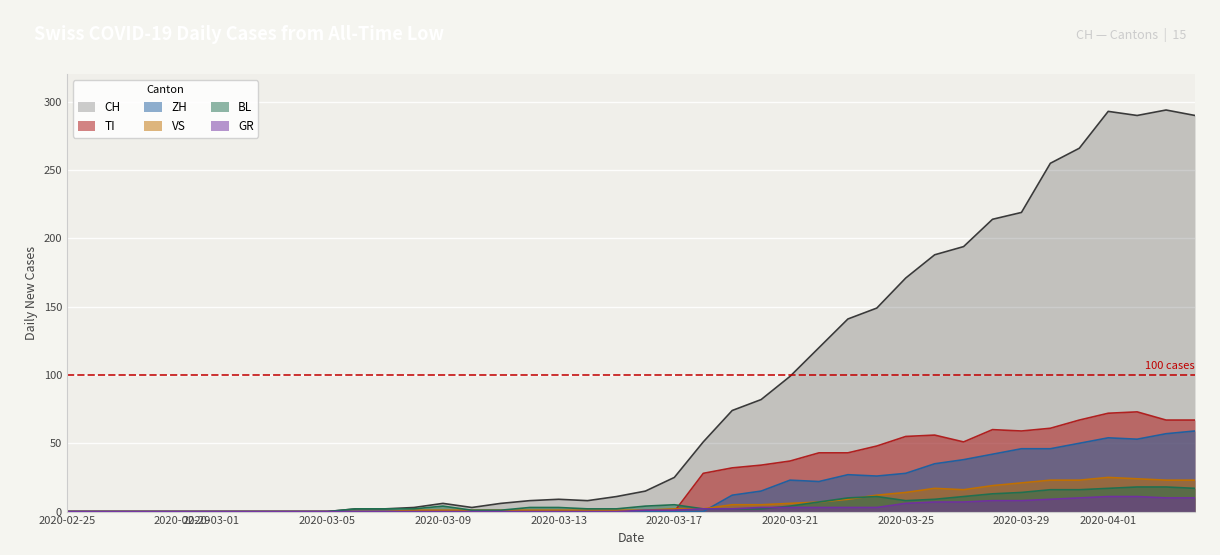

How many values in CH are above zero?

30